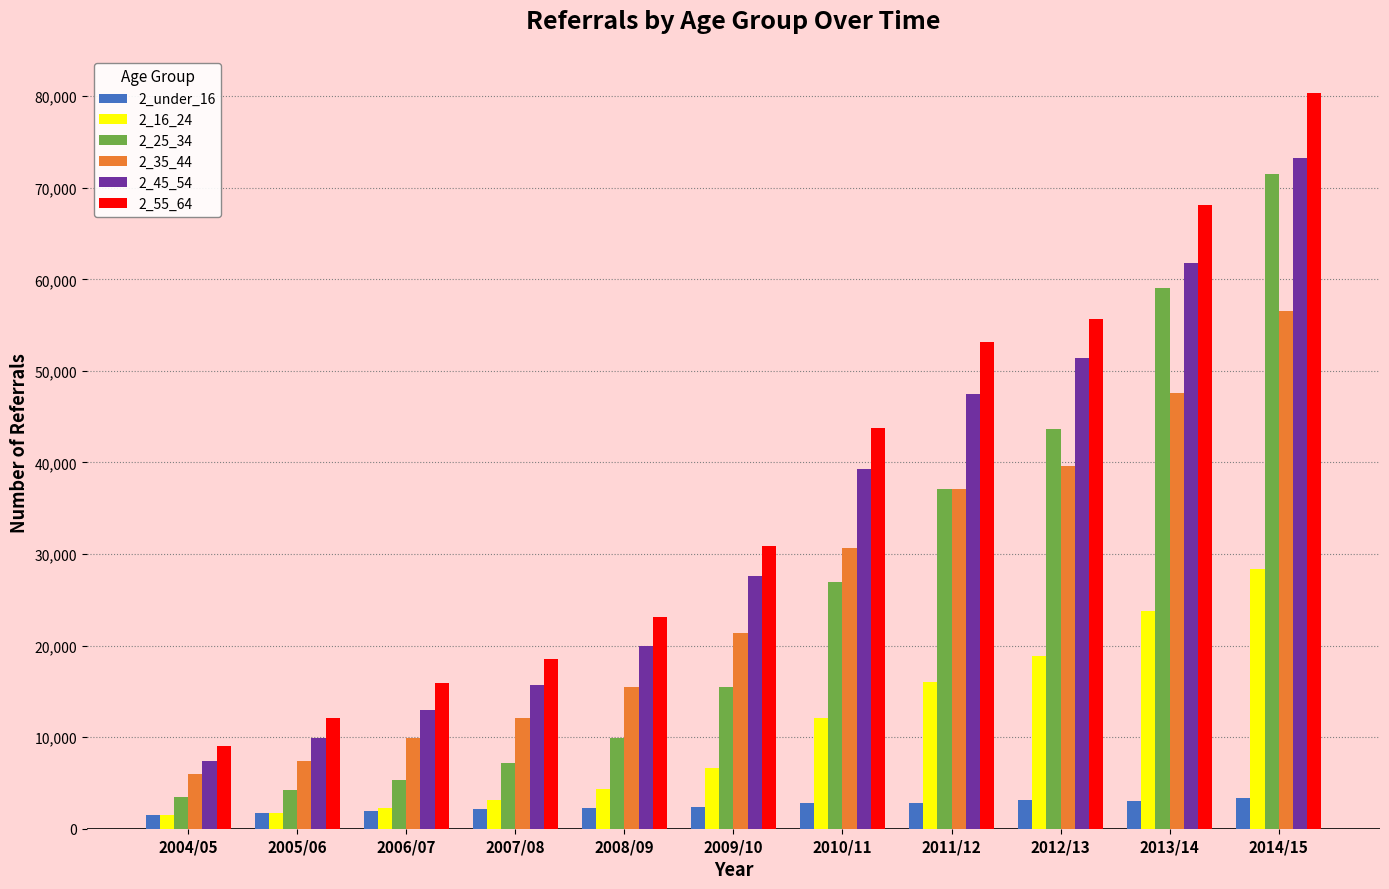

What is the total value across all series at 2008/09?

75069